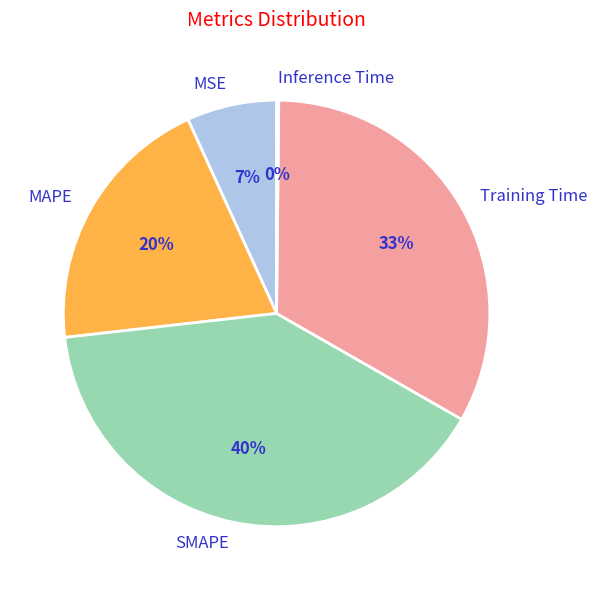

Combined, do MSE and MAPE account for over 50%?

No